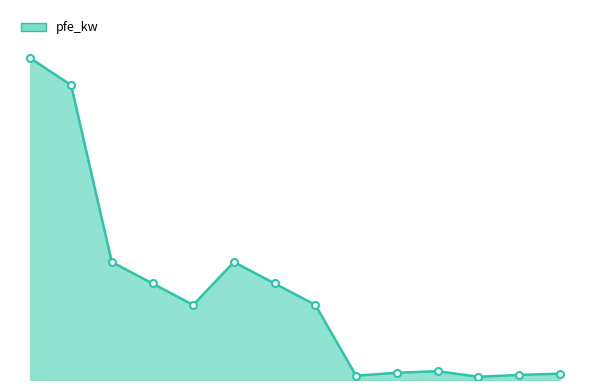

Which category has the highest value across all series?

160 MVA 380/110 kV